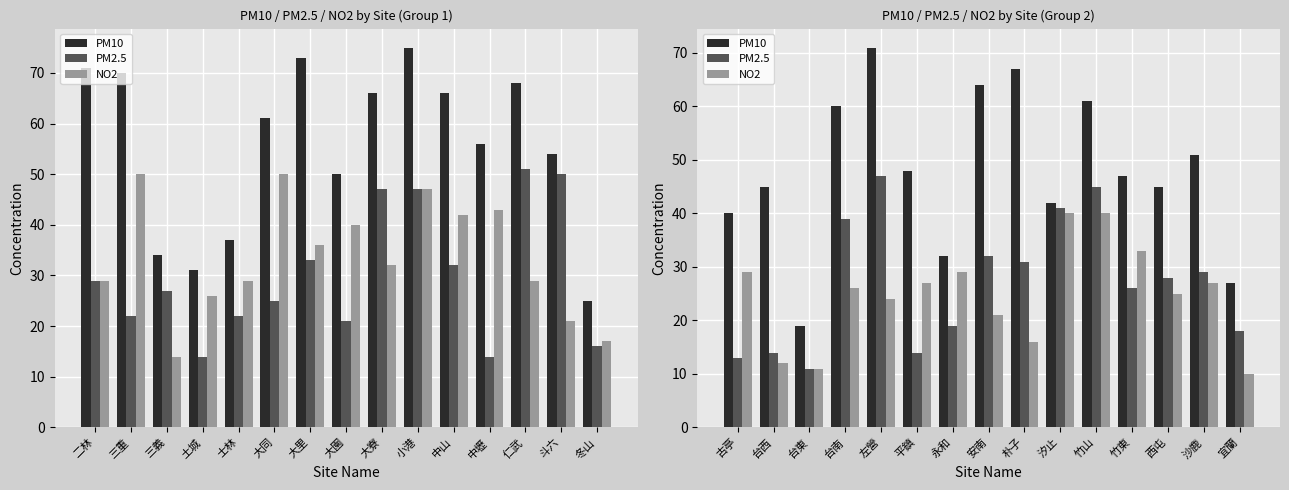

Which series has the largest total across all categories?

PM10